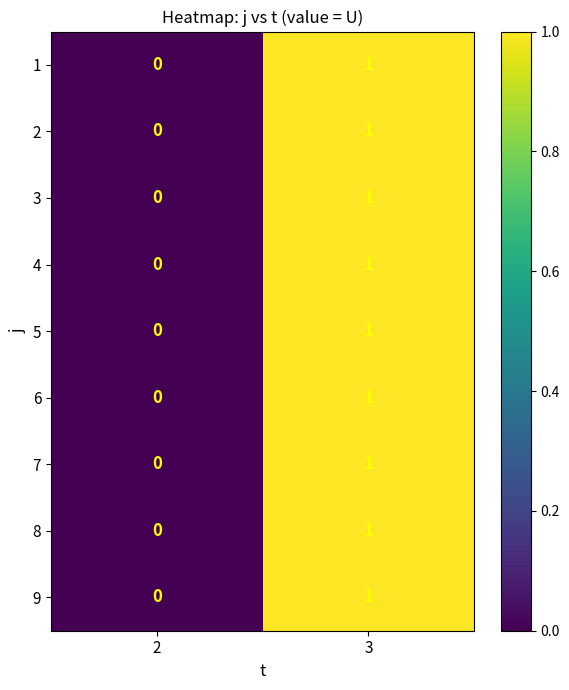

Reading left to right, extract all data points from this chart.

1: 0	1
2: 0	1
3: 0	1
4: 0	1
5: 0	1
6: 0	1
7: 0	1
8: 0	1
9: 0	1